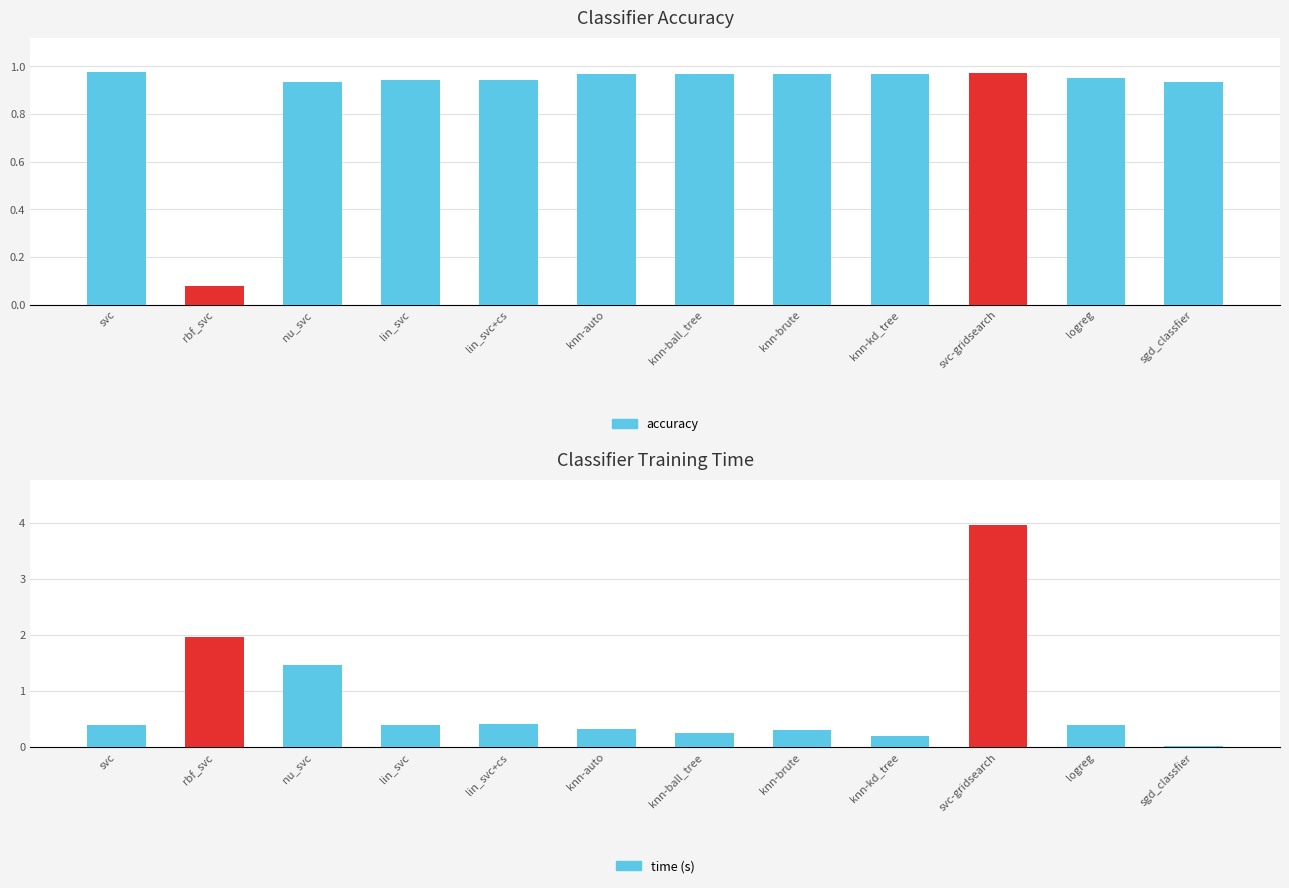

Reading right to left, transcribe all the data shown in this chart.

accuracy: sgd_classfier=0.9	logreg=1.0	svc-gridsearch=1.0	knn-kd_tree=1.0	knn-brute=1.0	knn-ball_tree=1.0	knn-auto=1.0	lin_svc+cs=0.9	lin_svc=0.9	nu_svc=0.9	rbf_svc=0.1	svc=1.0
time: sgd_classfier=0.0	logreg=0.4	svc-gridsearch=4.0	knn-kd_tree=0.2	knn-brute=0.3	knn-ball_tree=0.3	knn-auto=0.3	lin_svc+cs=0.4	lin_svc=0.4	nu_svc=1.5	rbf_svc=2.0	svc=0.4